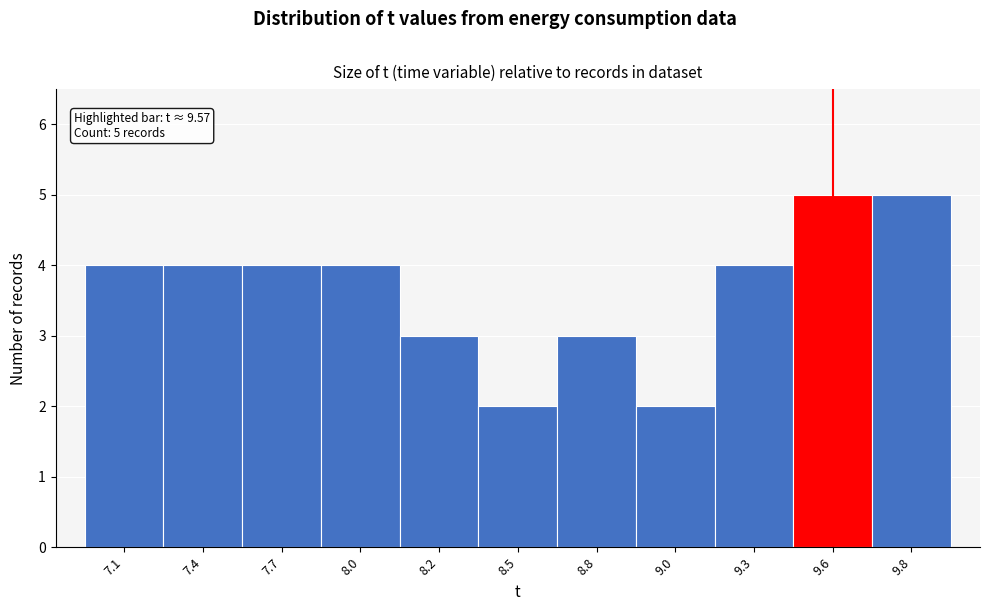

Reading right to left, list all the values displayed in this chart.

9.8=5	9.6=5	9.3=4	9.0=2	8.8=3	8.5=2	8.2=3	8.0=4	7.7=4	7.4=4	7.1=4